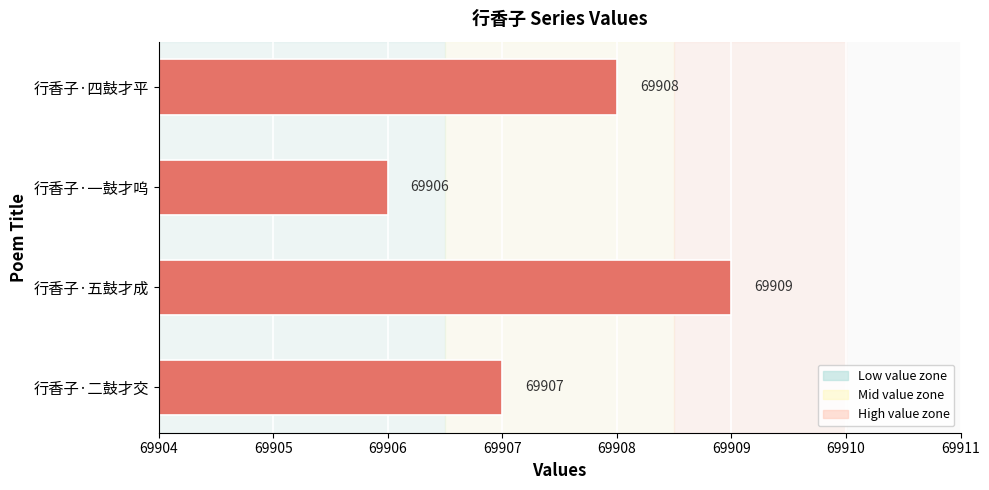

Rank the categories by value from lowest to highest.

行香子·一鼓才呜, 行香子·二鼓才交, 行香子·四鼓才平, 行香子·五鼓才成